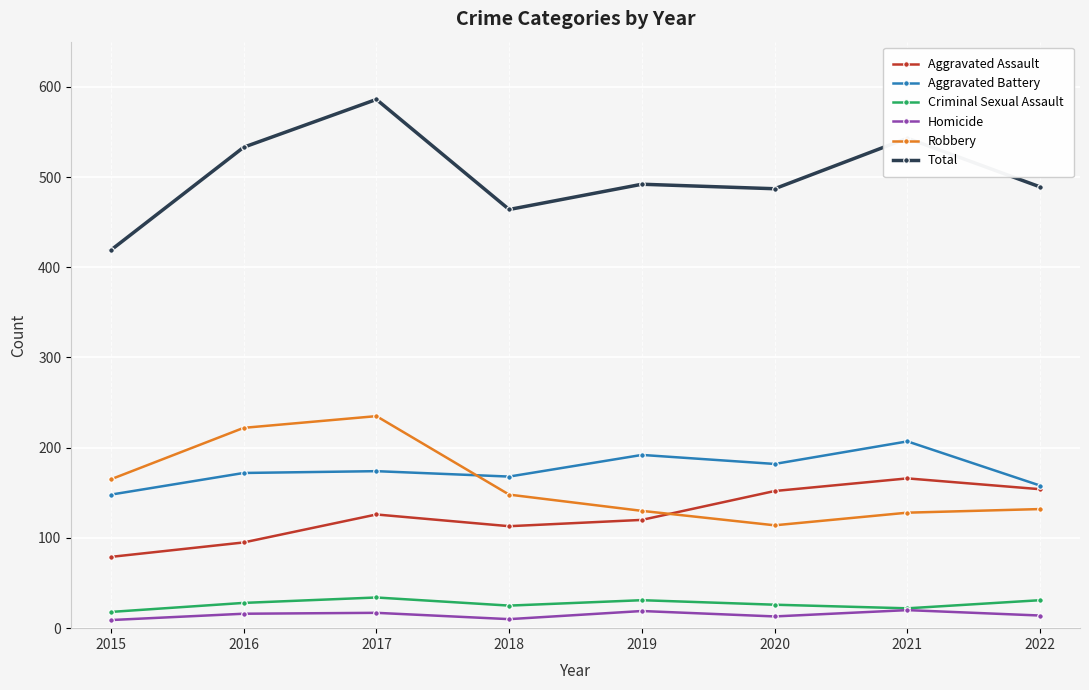

What is the value of the Aggravated Battery point at the 7th from the left?

207